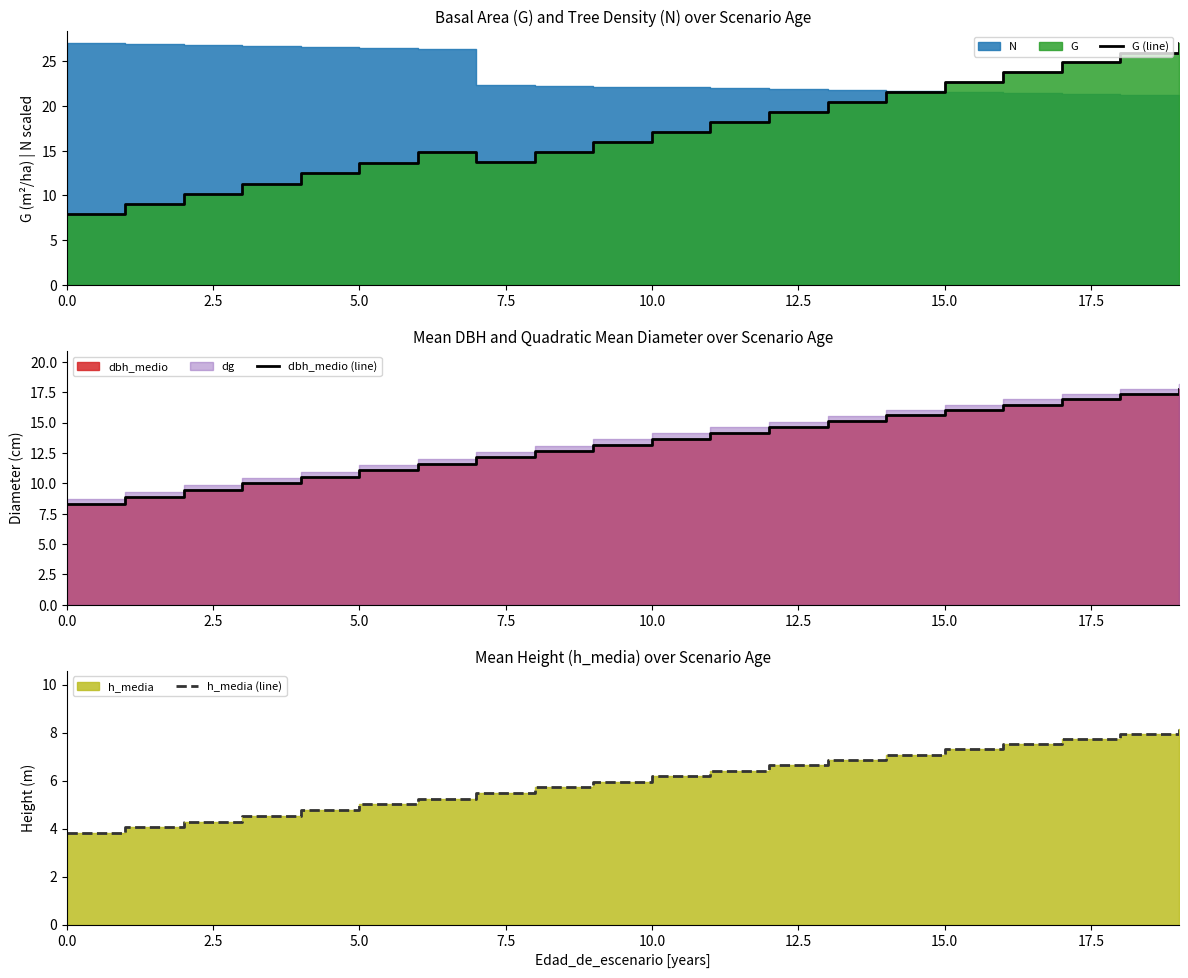

What is the difference between the maximum and minimum values in the h_media (line) series?

4.3